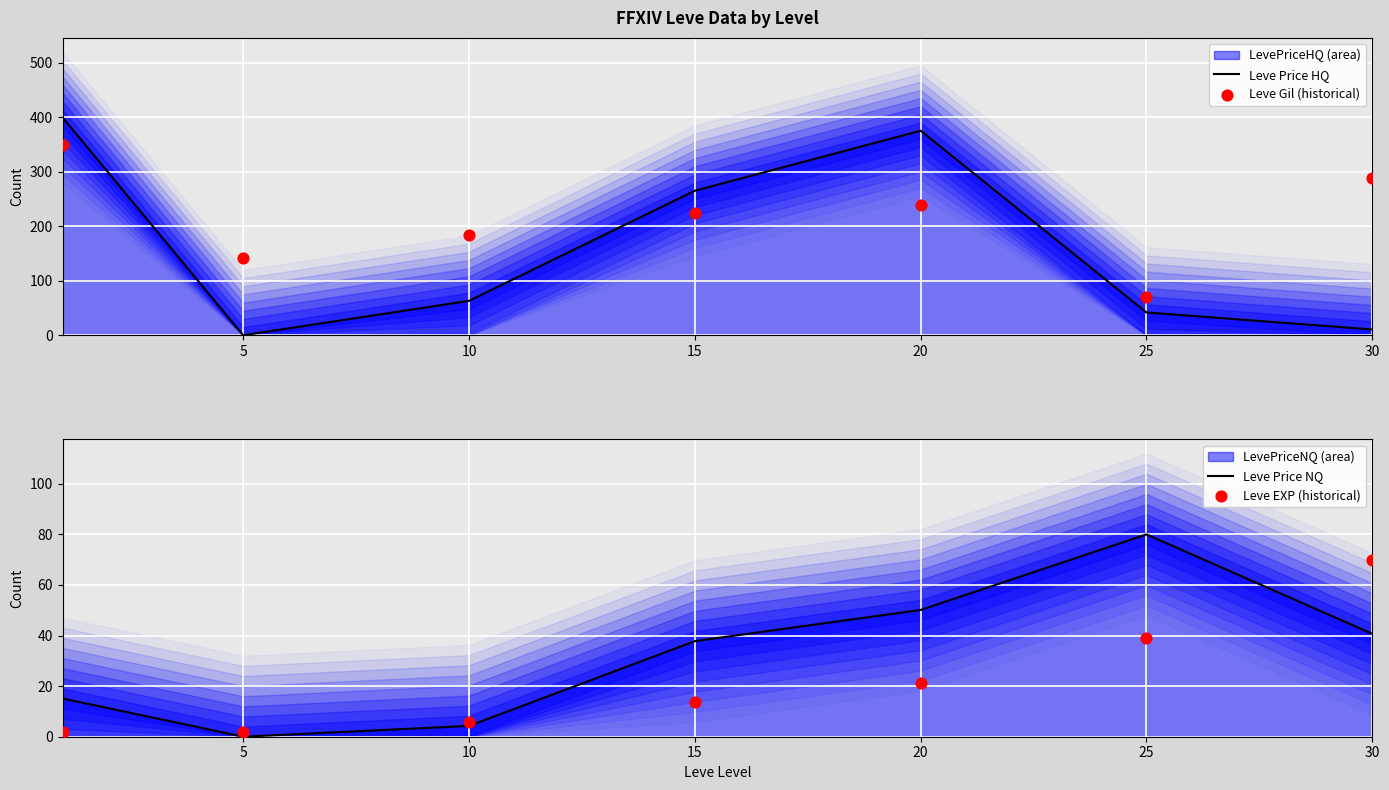

Which series reaches the maximum Y coordinate?

Leve Price HQ